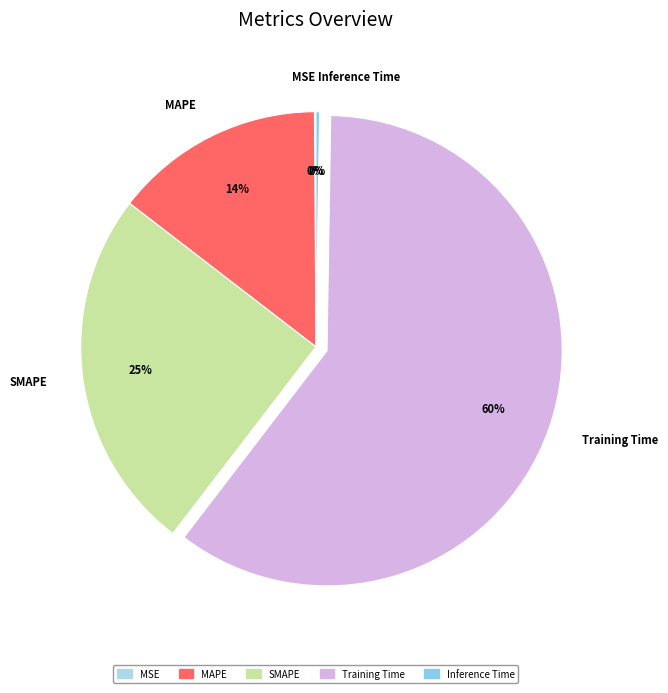

To the nearest percent, what portion does MAPE represent?

14%